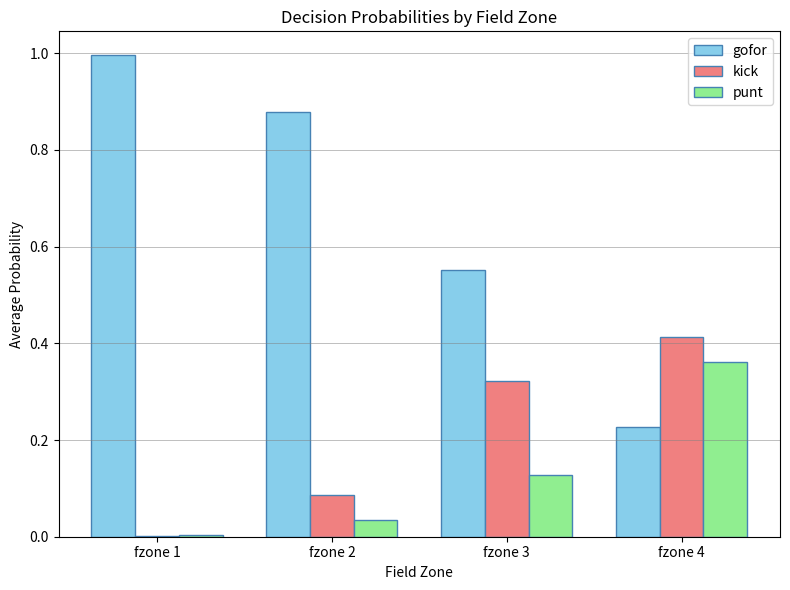

What is the maximum value shown in the chart?

1.0